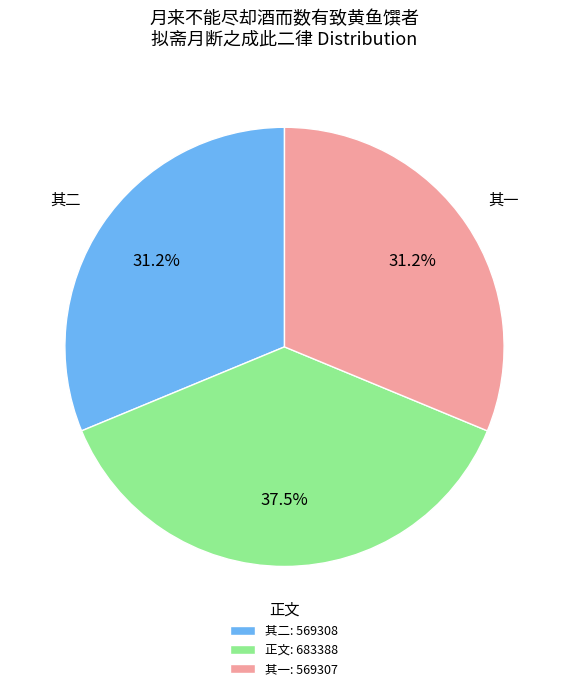

What portion of the pie excludes 其一: 569307?

68.8%